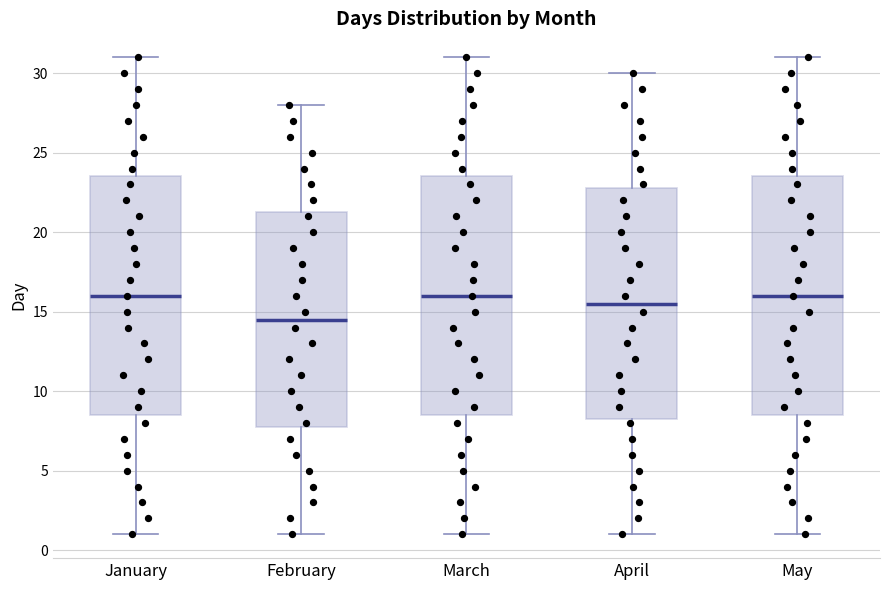

Where does the upper whisker of the box for May end on the y-axis? The values are not printed on the chart, so give them approximately, as read against the axis.

31.0